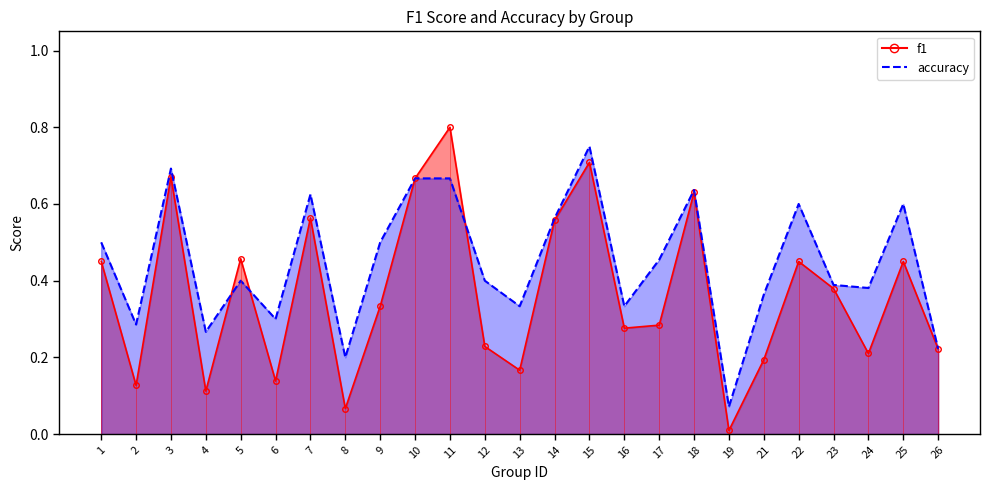

At which category is the sum across all series the highest?

11